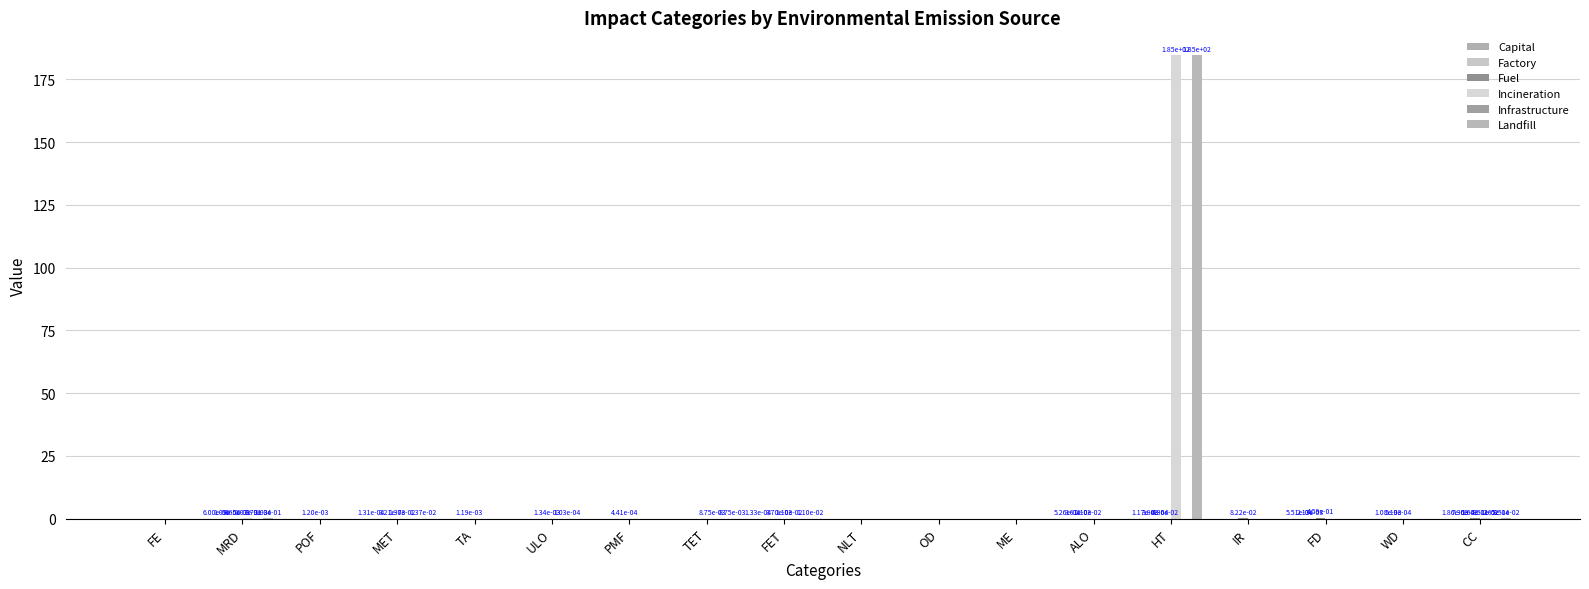

Which label corresponds to the smallest value in the chart?

ALO